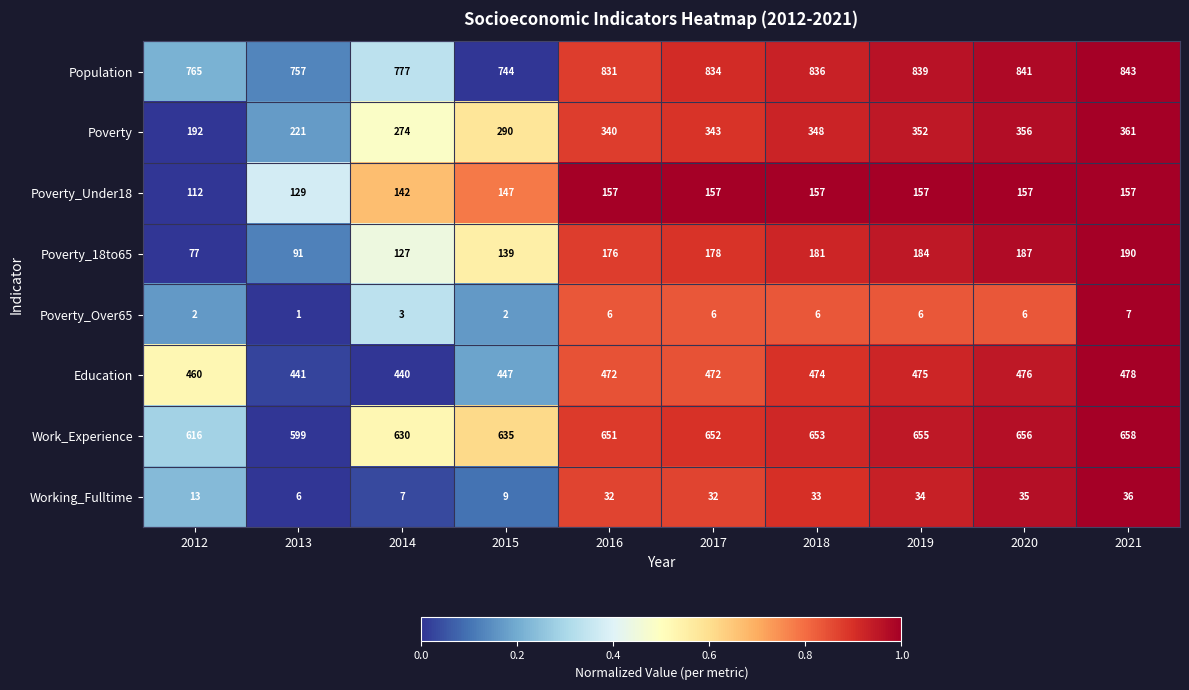

True or false: Poverty_Under18 has a value of 157 at 2019.

True